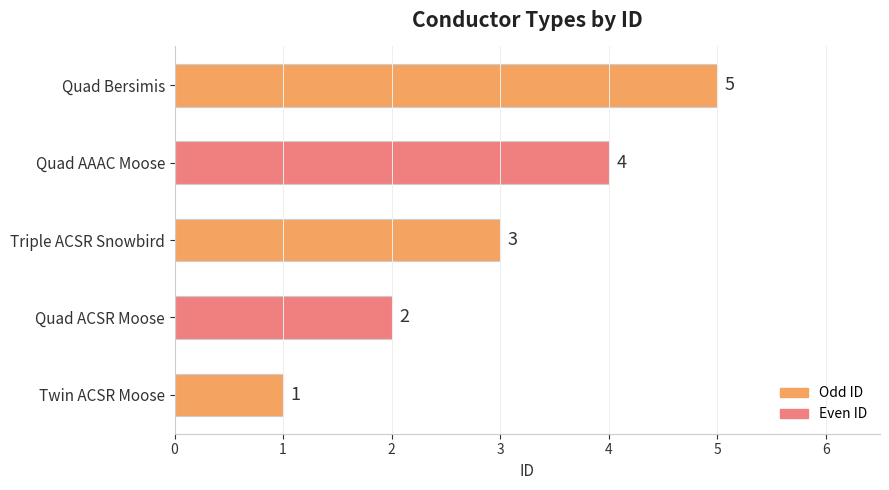

Count the values in the range 2 to 4.

3